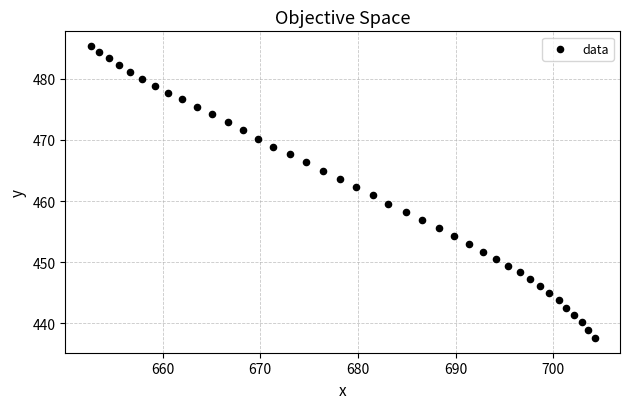

What is the range of X values (max minus min)?

51.6